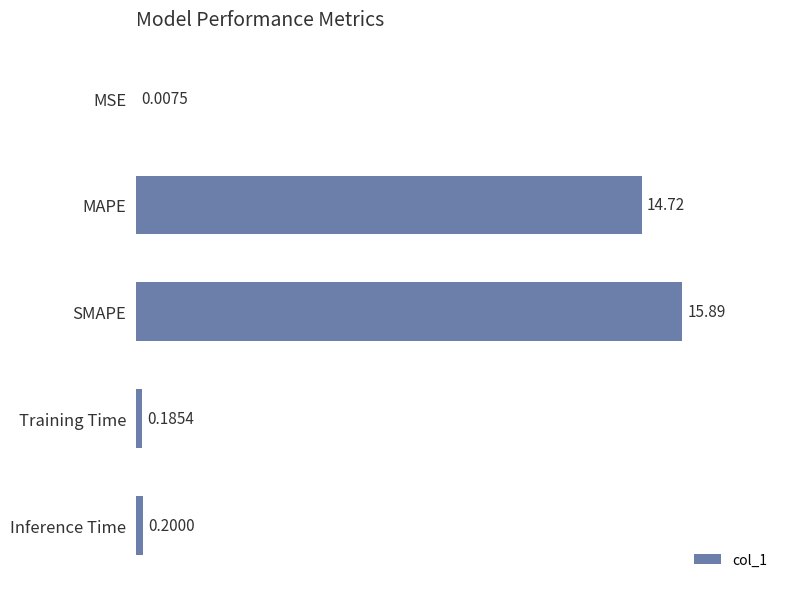

Where is the data nearest to the value 7?

Inference Time